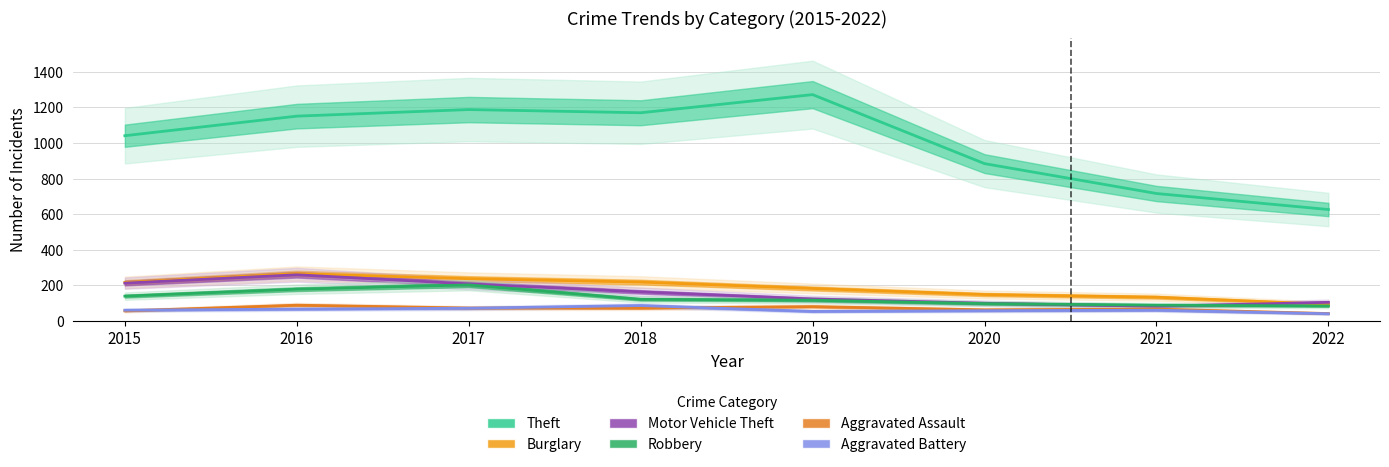

True or false: Theft has more than 1 interior local peaks.

True